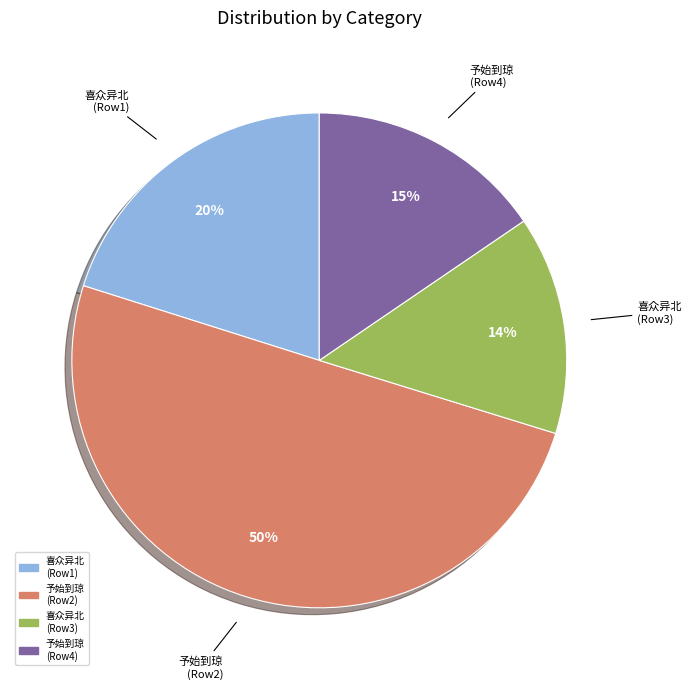

To the nearest percent, what is the difference between the largest and smallest slice percentages?

36%